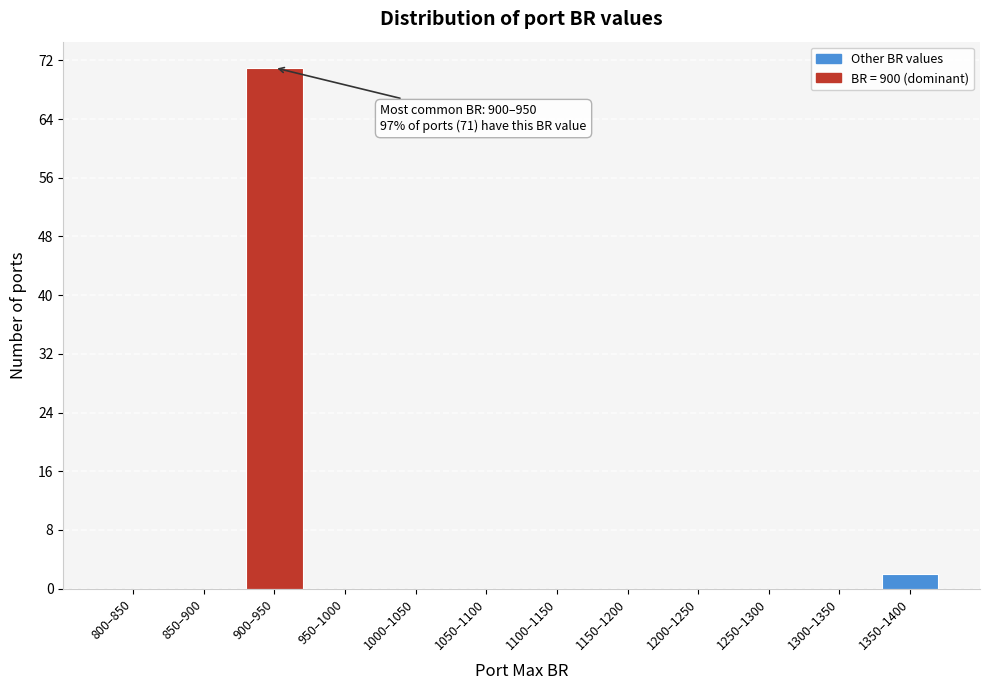

Reading left to right, transcribe all the data shown in this chart.

800–850=0	850–900=0	900–950=71	950–1000=0	1000–1050=0	1050–1100=0	1100–1150=0	1150–1200=0	1200–1250=0	1250–1300=0	1300–1350=0	1350–1400=2